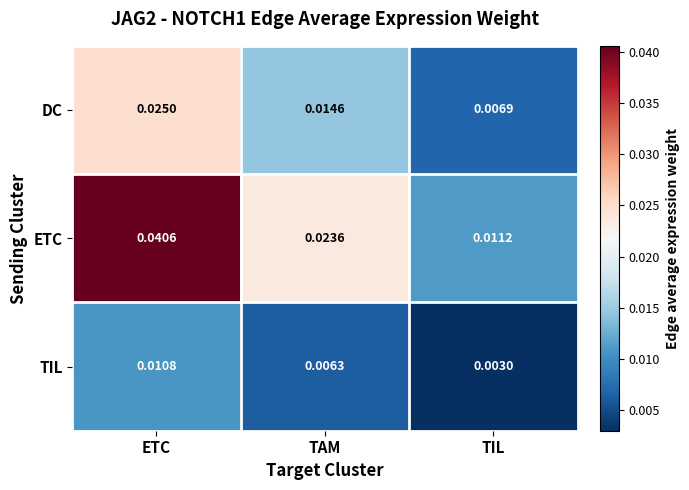

Which series has the largest range (max minus min)?

ETC